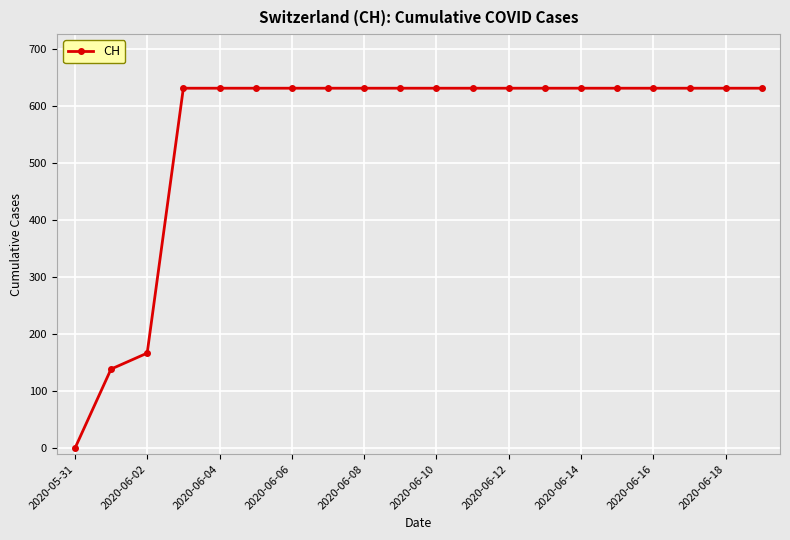

How many values are above zero?

19